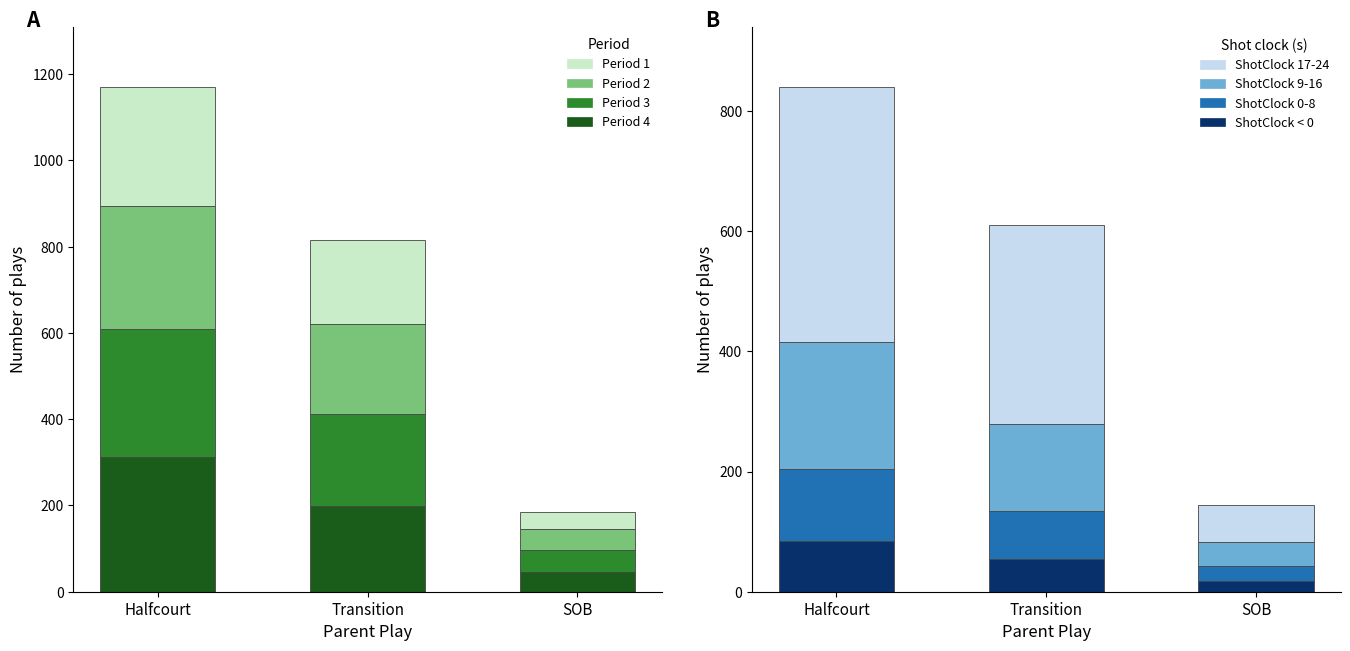

At how many categories does at least one series exceed 281?

2